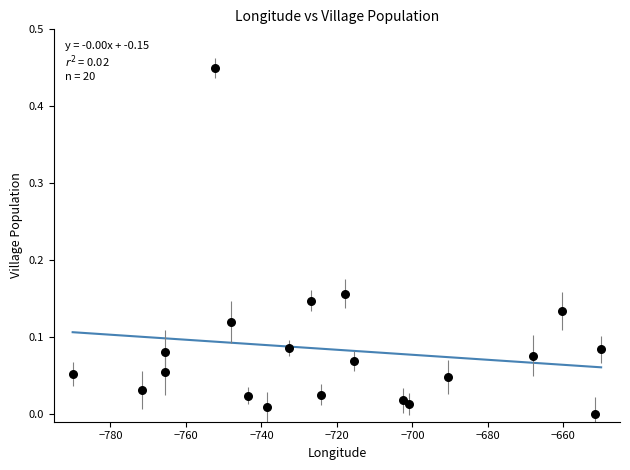

What is the range of X values (max minus min)?

140.0